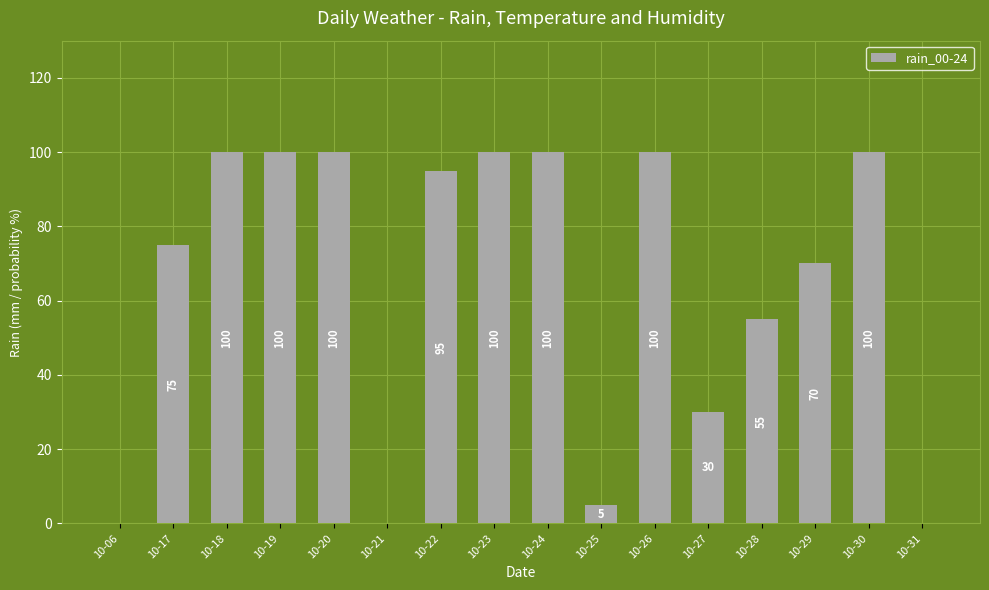

The value at 10-27 is 30. True or false?

True